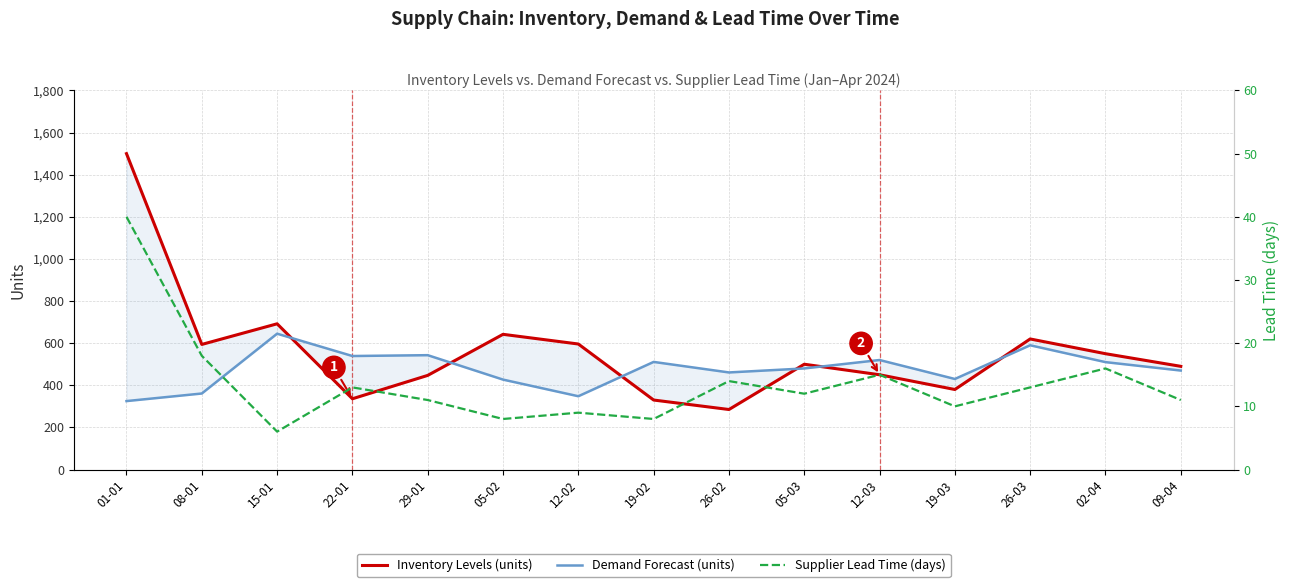

How many intersections are there between Inventory Levels (units) and Demand Forecast (units)?

6